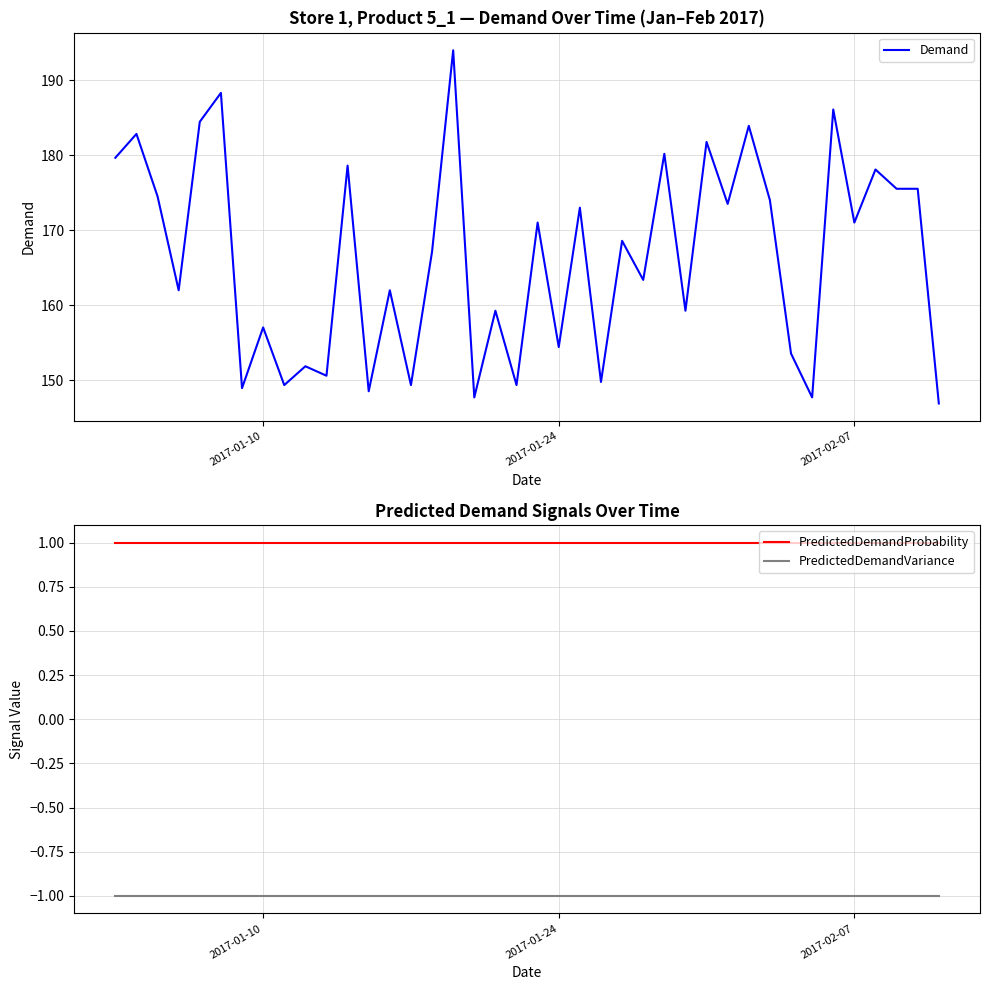

True or false: PredictedDemandVariance and PredictedDemandProbability intersect in this chart.

False